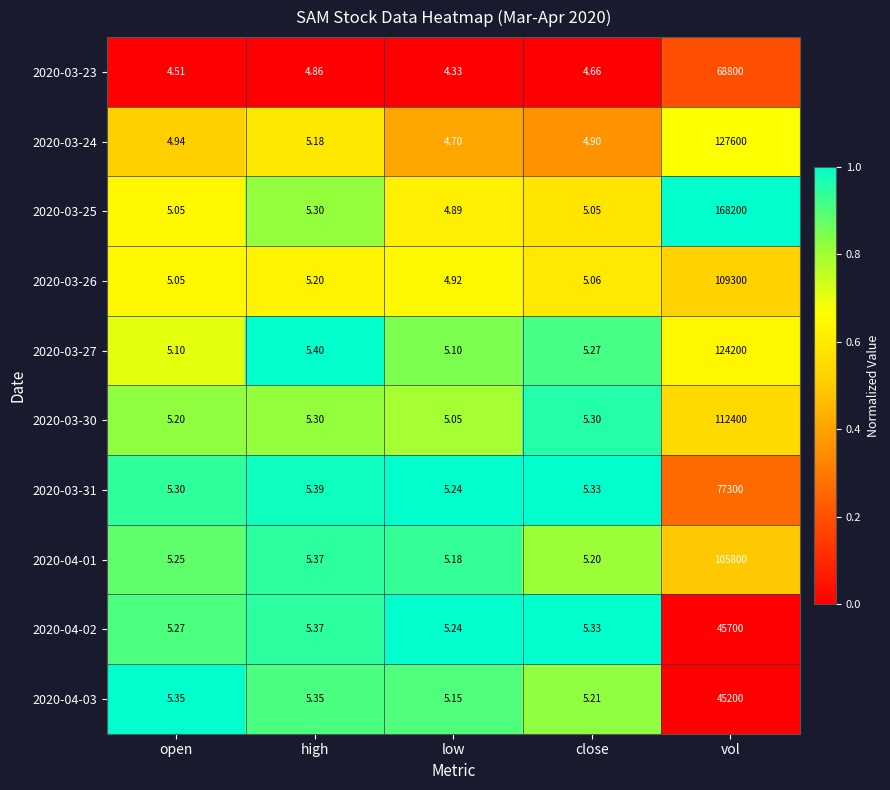

Which category has the highest value across all series?

vol